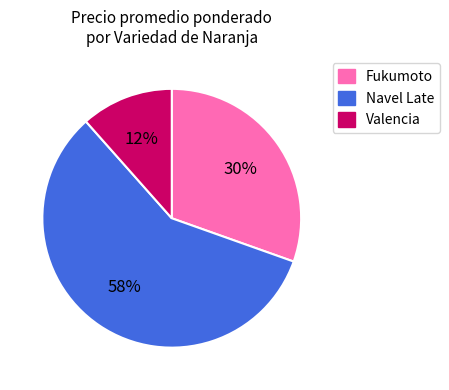

How many slices are in this pie chart?

3